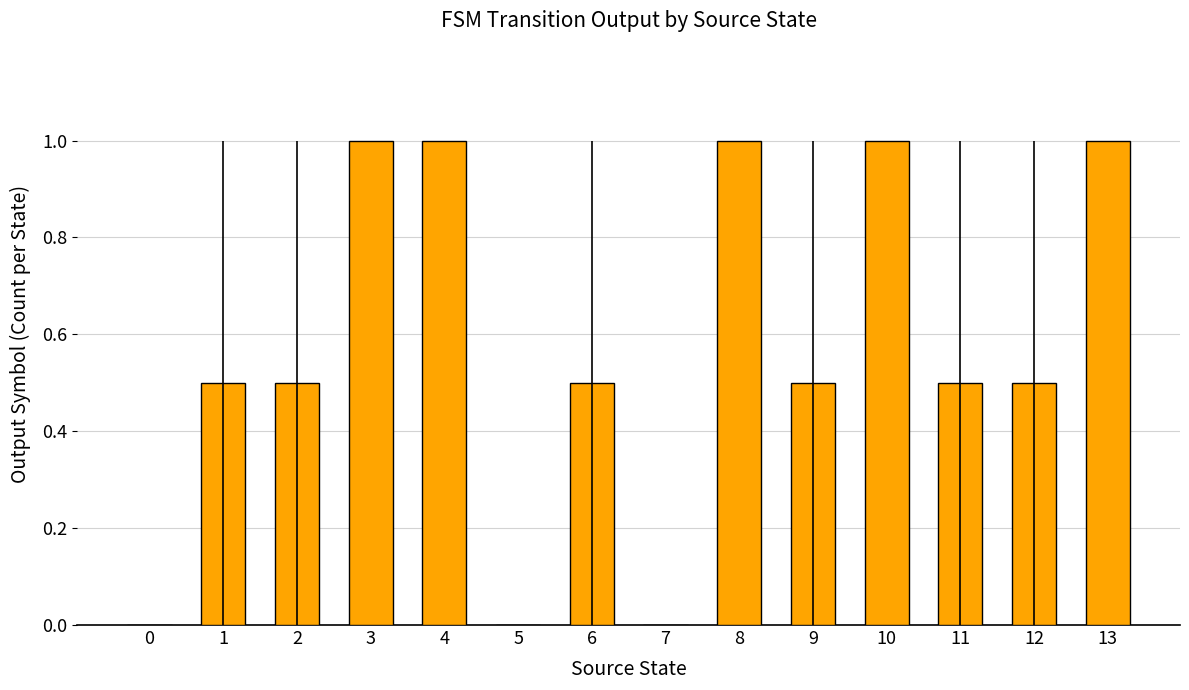

Count the number of categories in the chart.

14